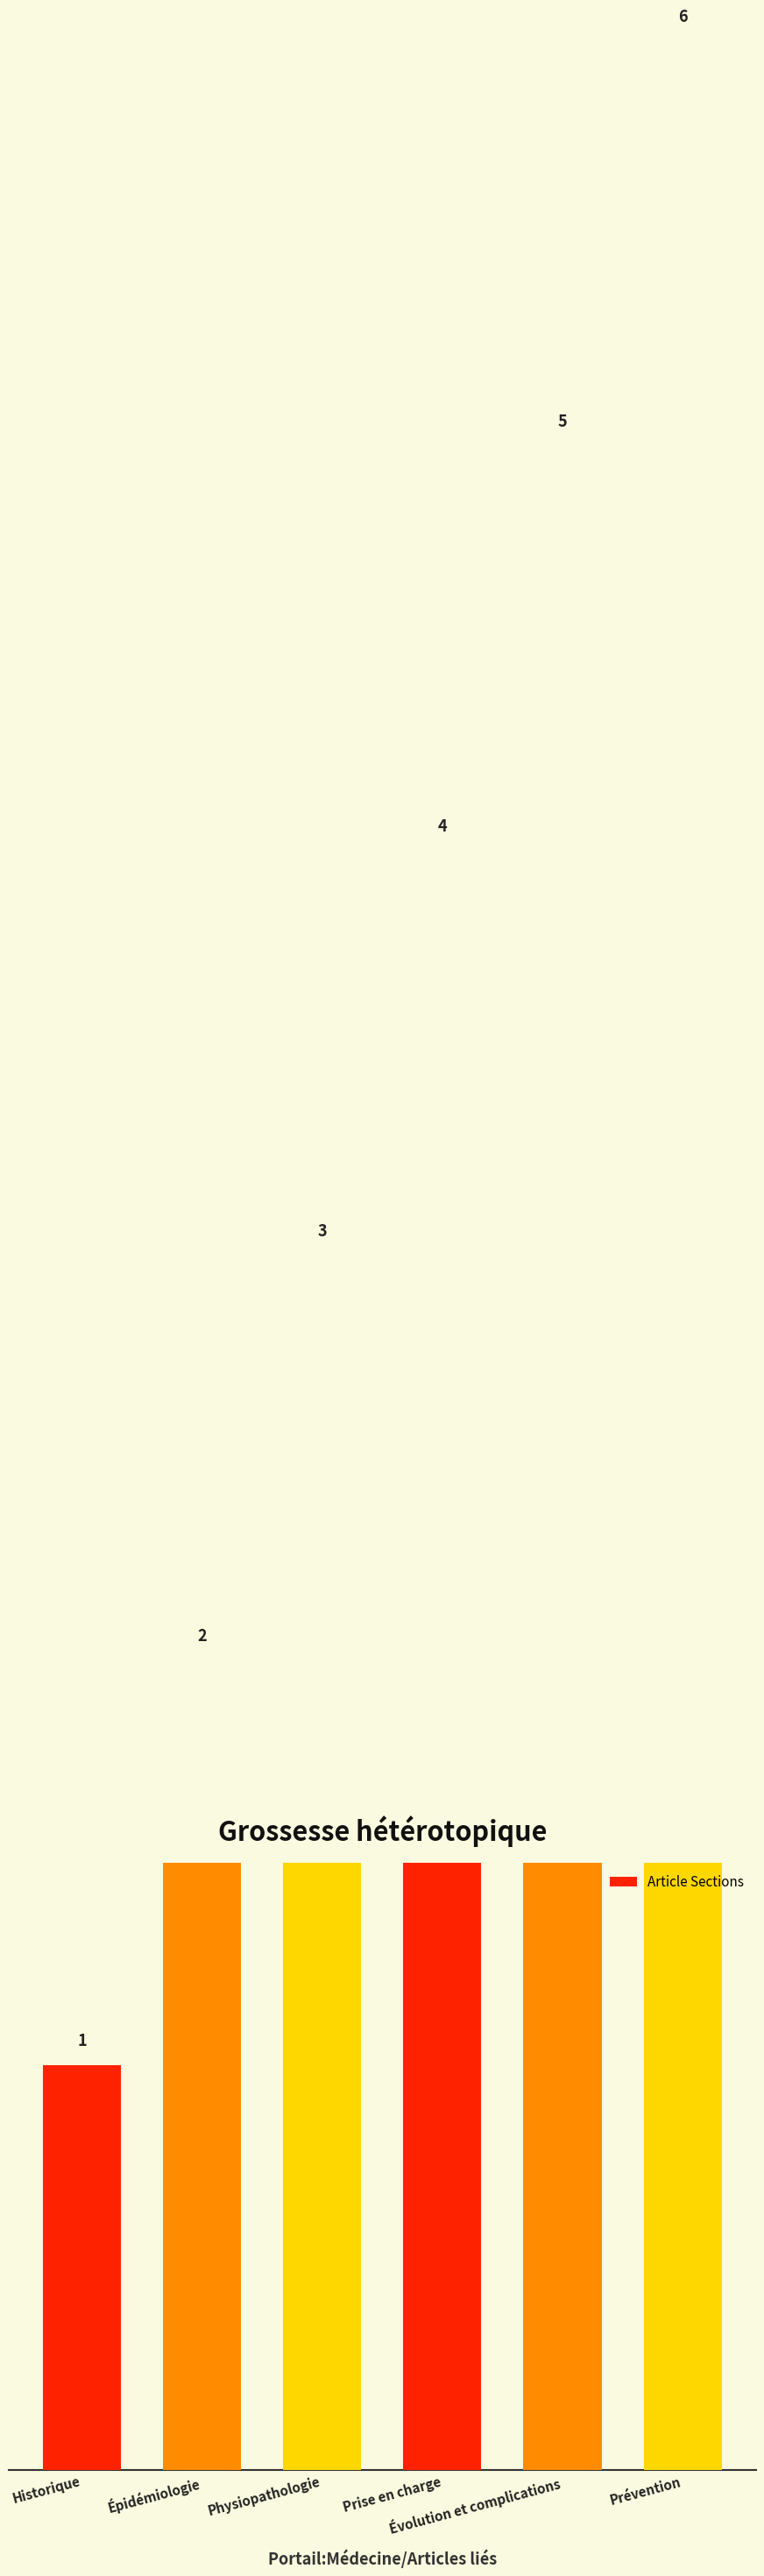

True or false: the data shows 3 at Épidémiologie.

False